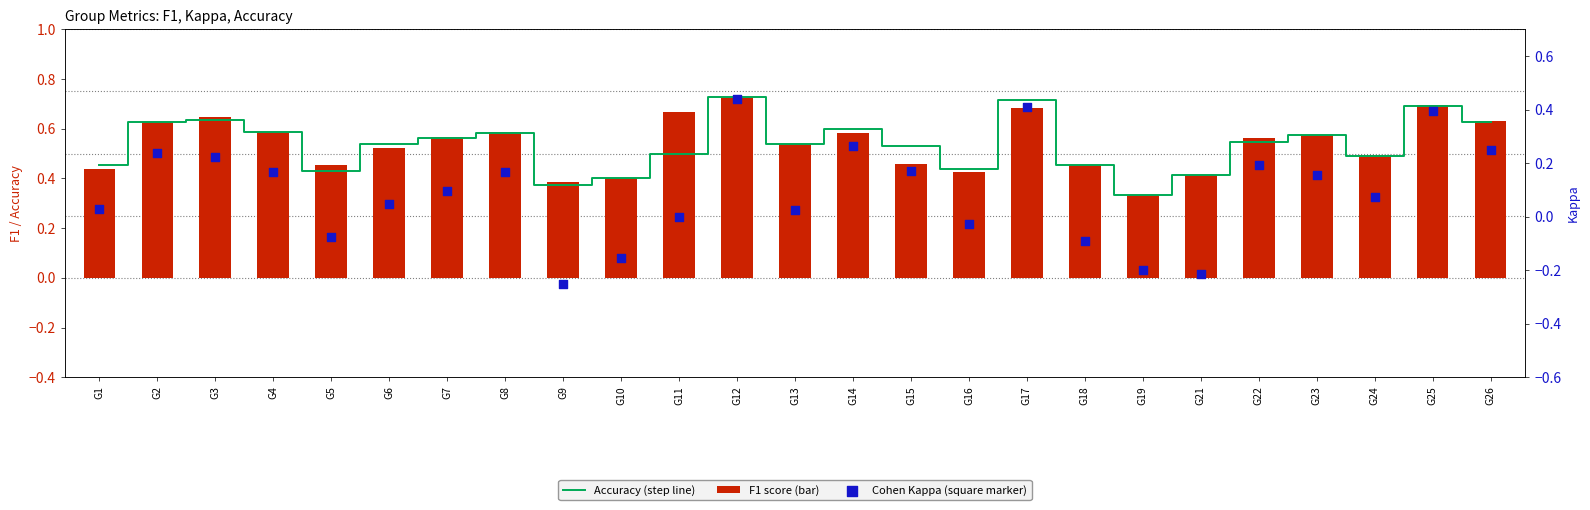

Which series contains the highest Y value?

accuracy